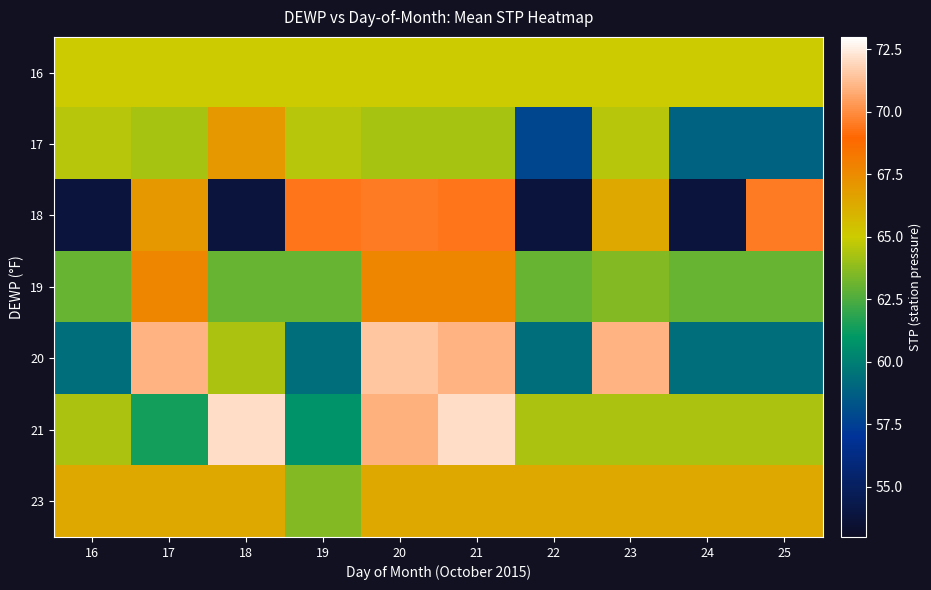

Count the number of categories in the chart.

10